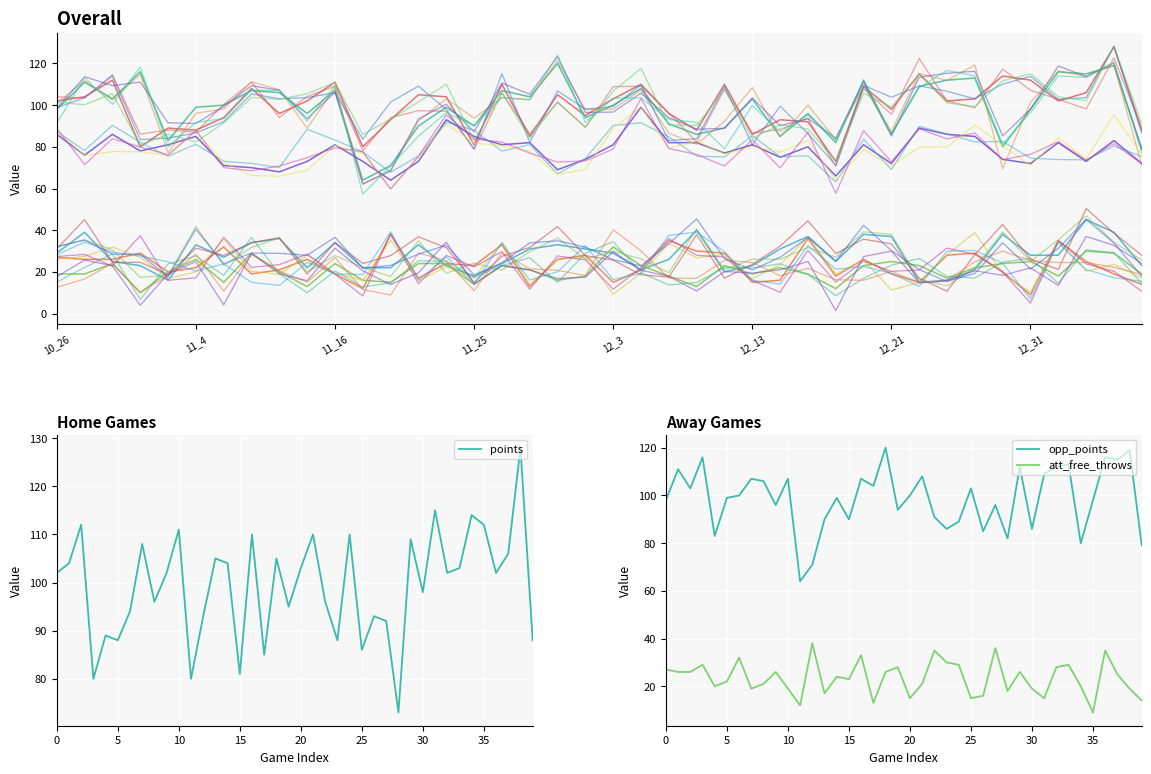

What is the label of the 20th point from the left?

19